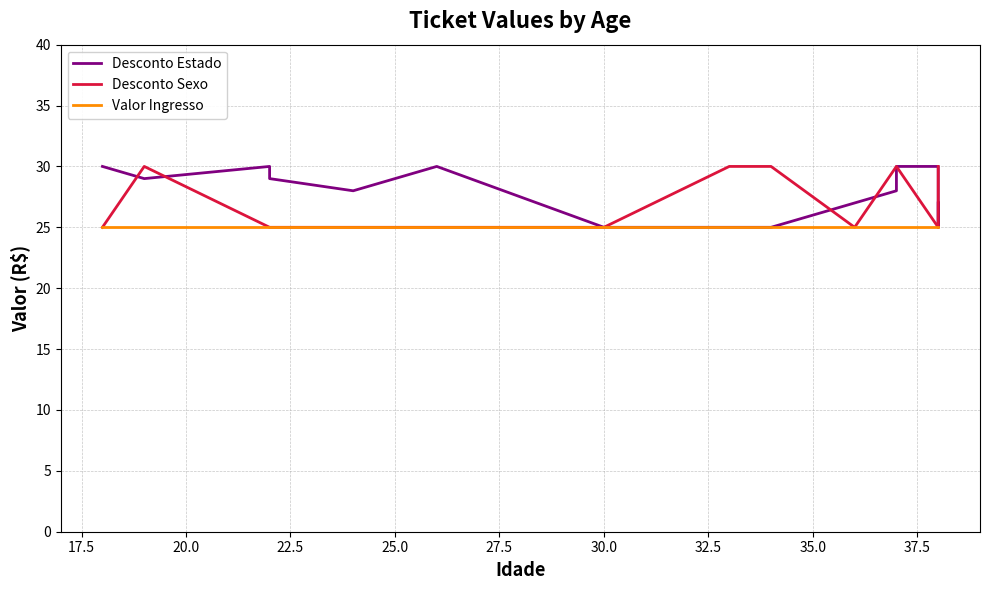

At how many categories does at least one series exceed 25?

15